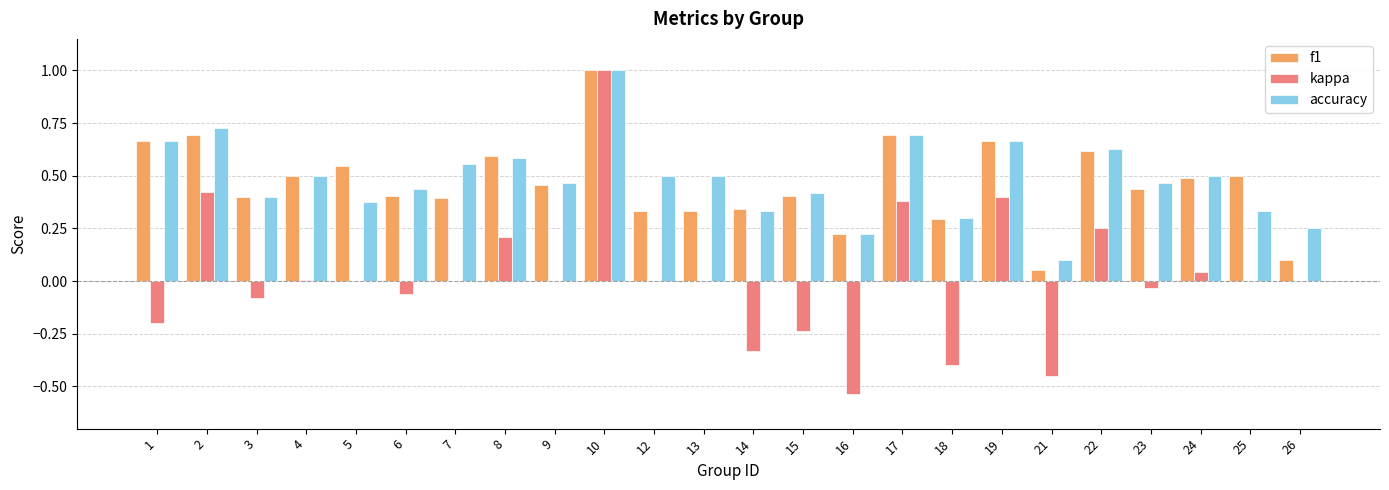

Is the value of accuracy at 17 greater than the value of f1 at 9?

Yes